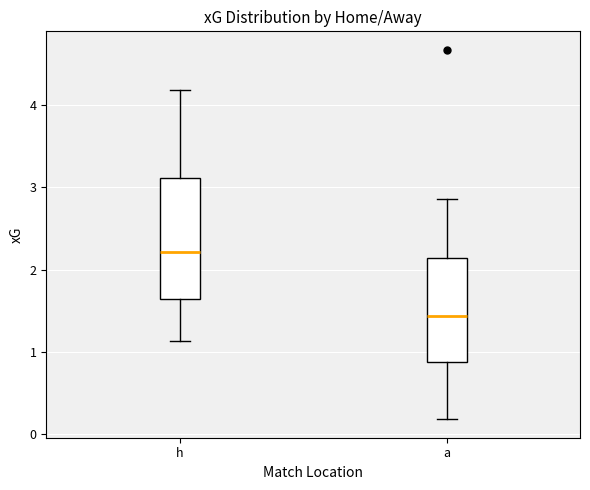

Comparing the boxes themselves (not the whiskers), which one is the tallest?

h